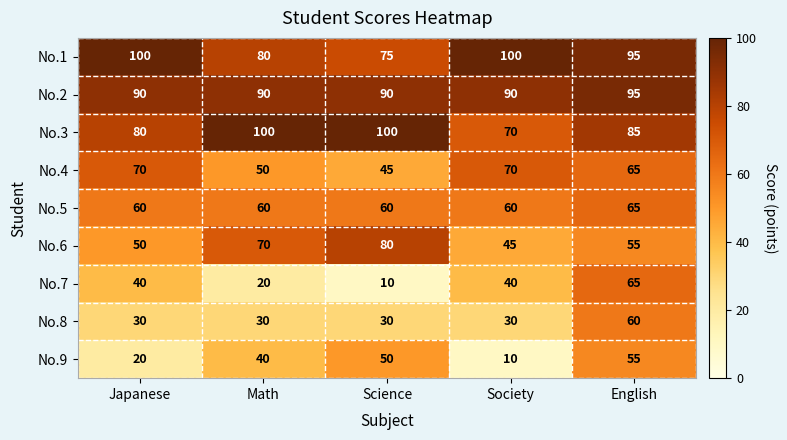

What is the difference between the maximum and minimum values in the No.7 series?

55